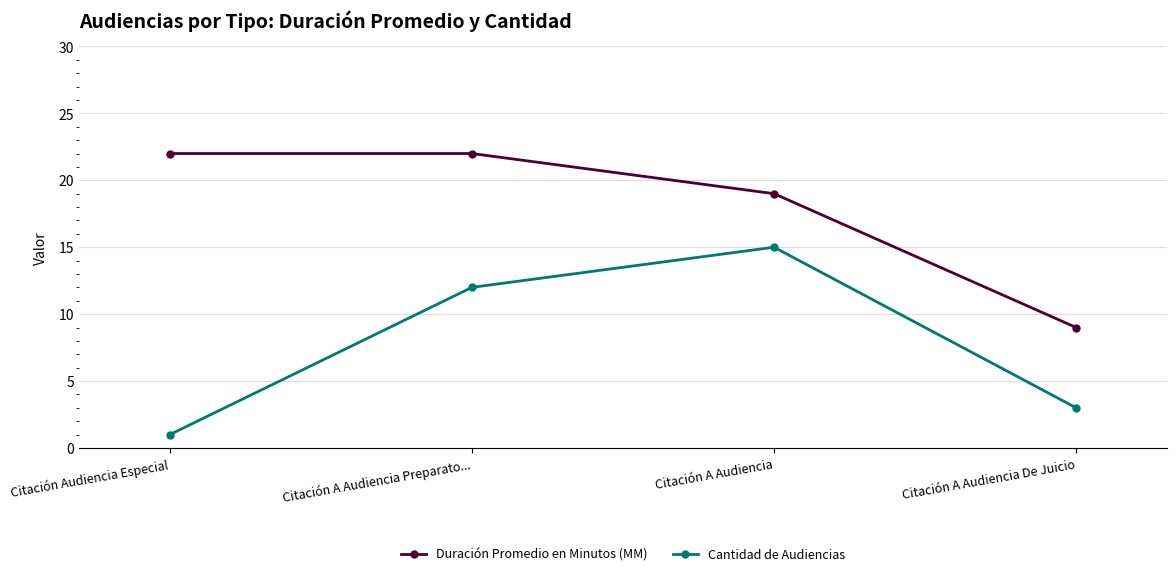

Count the Cantidad de Audiencias values in the range 3 to 15.

3